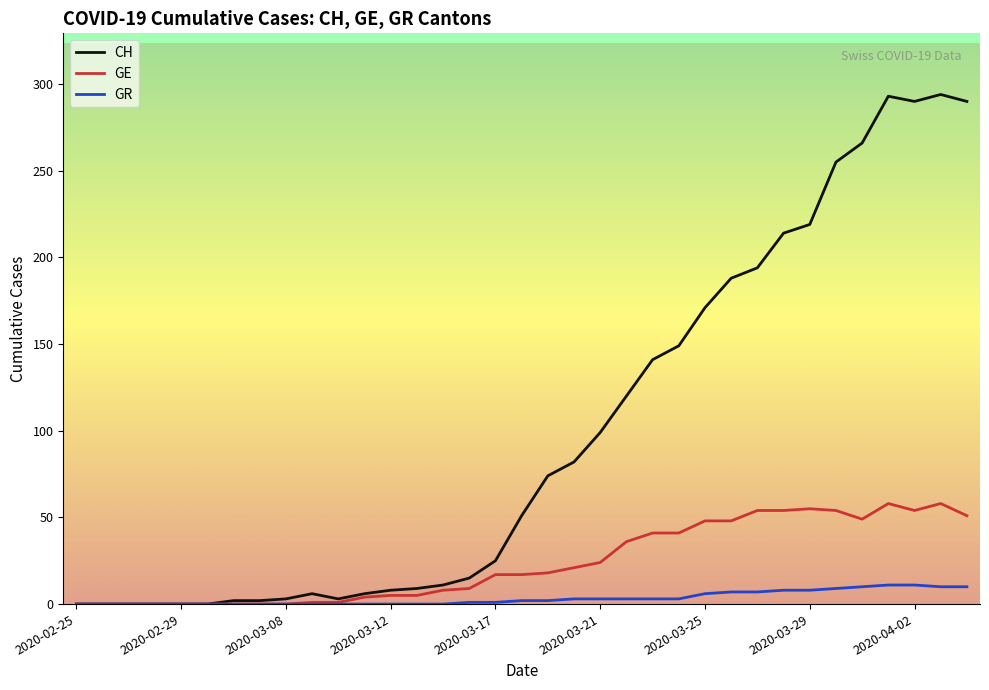

What is the average value of the GR series?

3